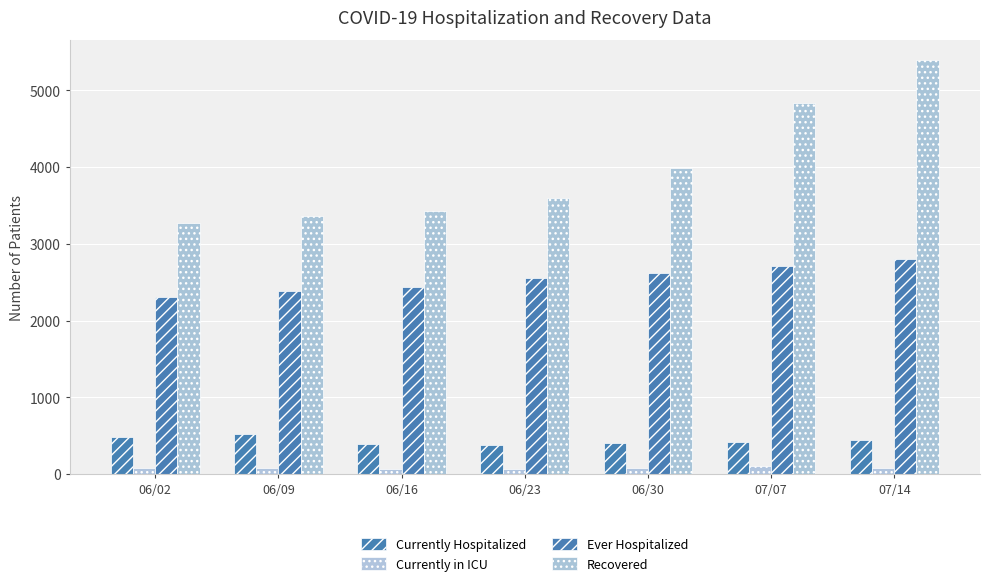

How many data points in Recovered are less than 3591?

3